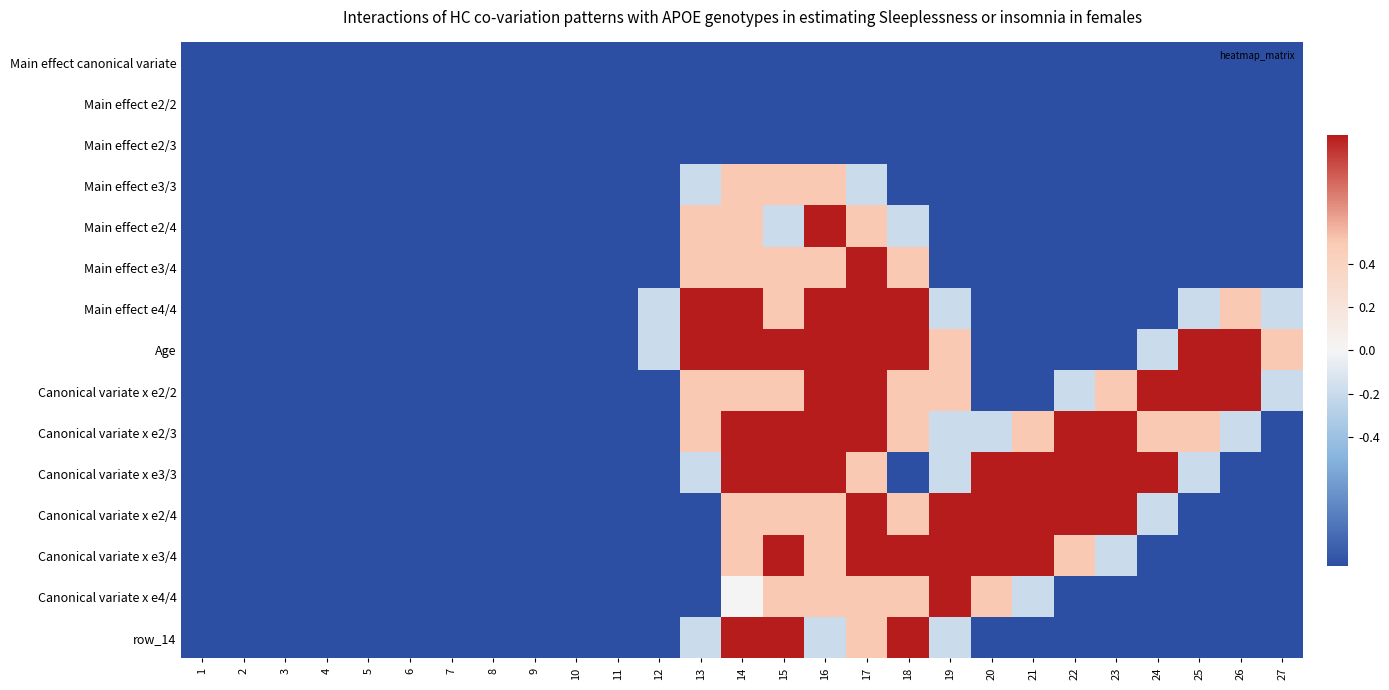

How many data points does each series have?

27